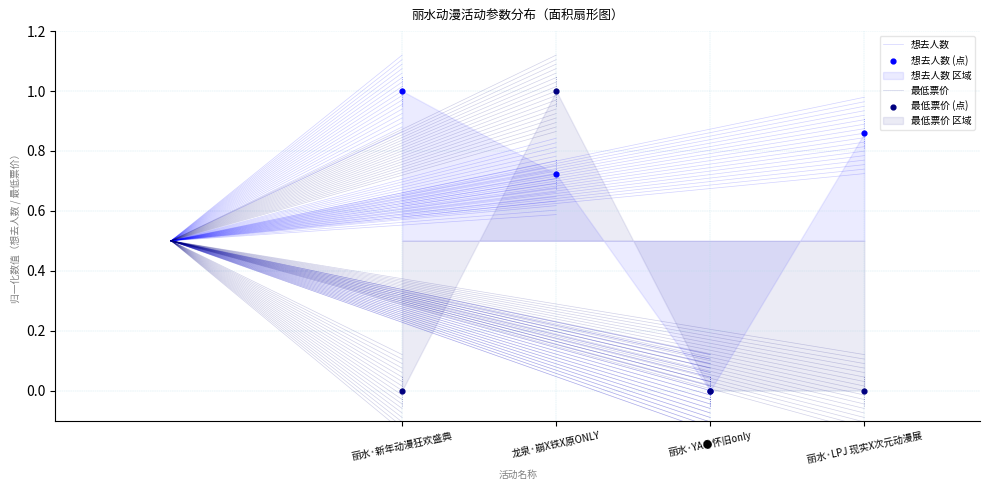

Which series contains the highest Y value?

想去人数